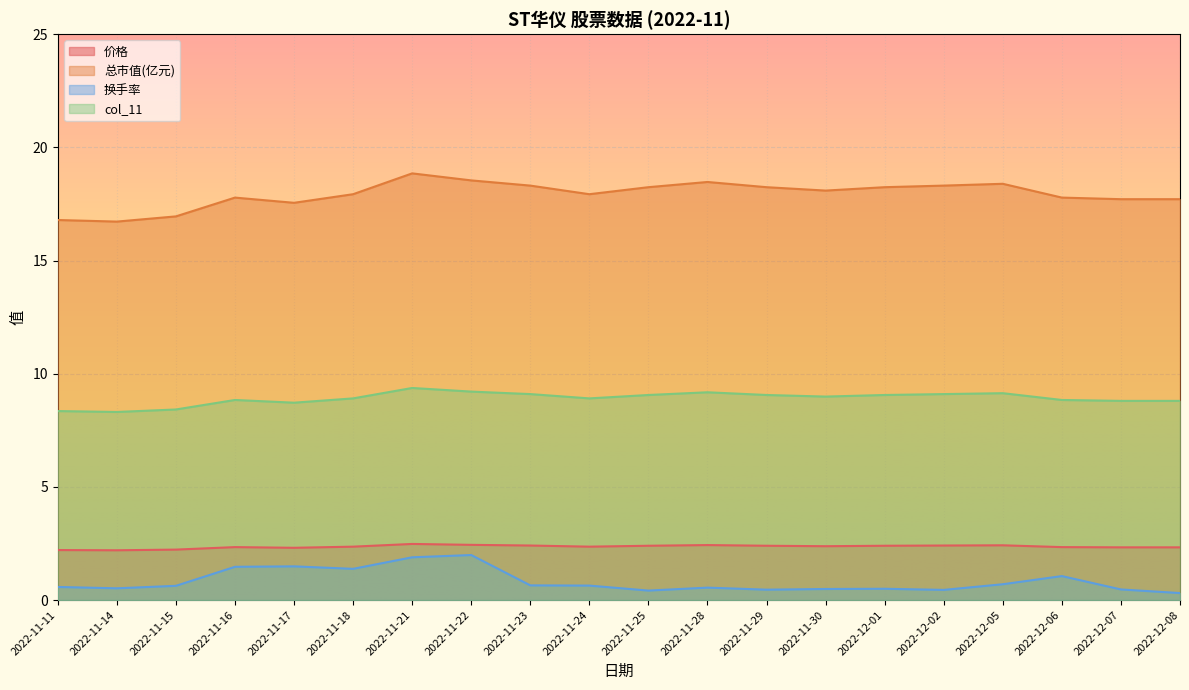

What is the difference between the highest and lowest values at 2022-12-02?

17.9